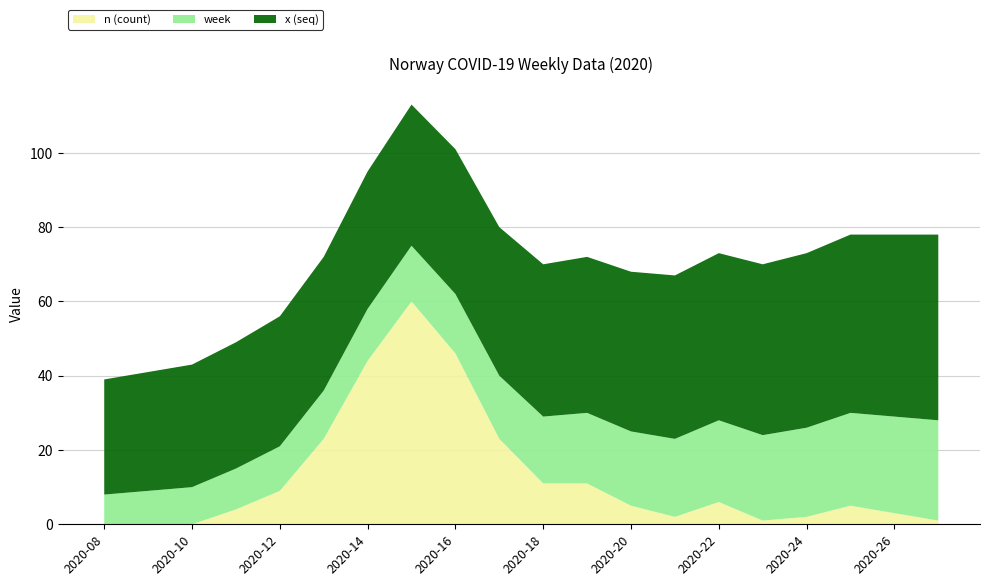

Reading left to right, what are all the values shown in this chart?

n (count): 0	0	0	4	9	23	44	60	46	23	11	11	5	2	6	1	2	5	3	1
week: 8	9	10	11	12	13	14	15	16	17	18	19	20	21	22	23	24	25	26	27
x (seq): 31	32	33	34	35	36	37	38	39	40	41	42	43	44	45	46	47	48	49	50